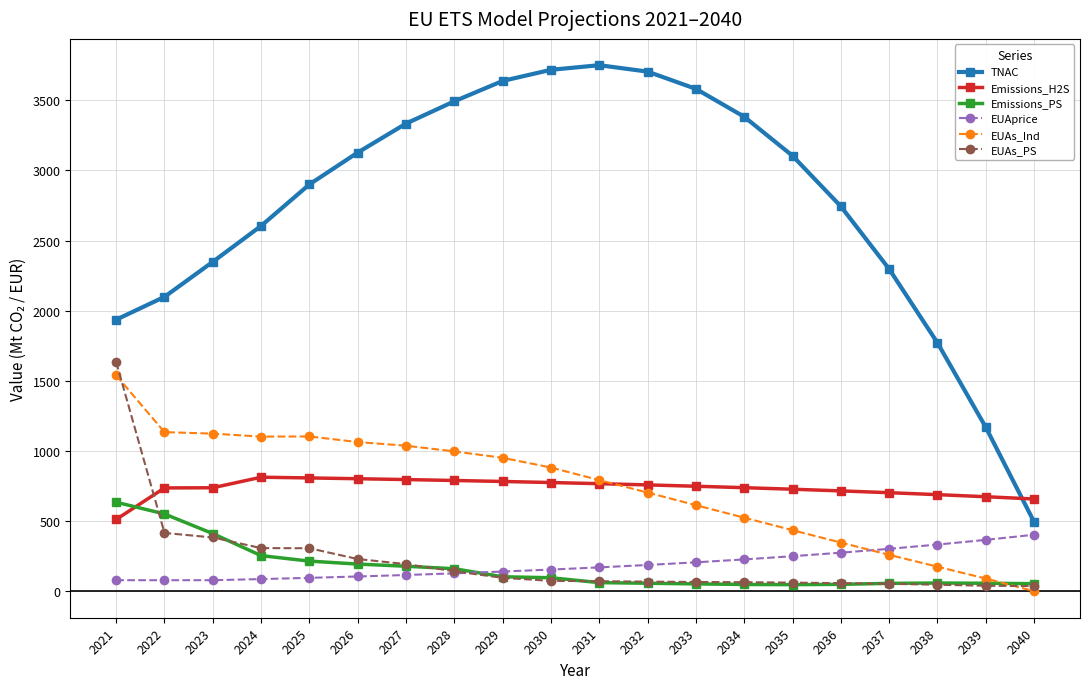

True or false: Emissions_PS has a value of 179.5 at 2027.

True